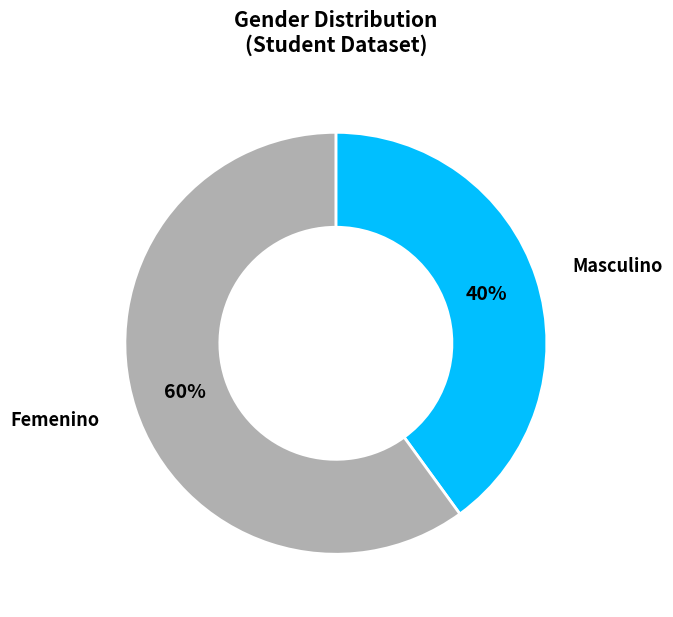

To the nearest percent, what portion does Masculino represent?

40%